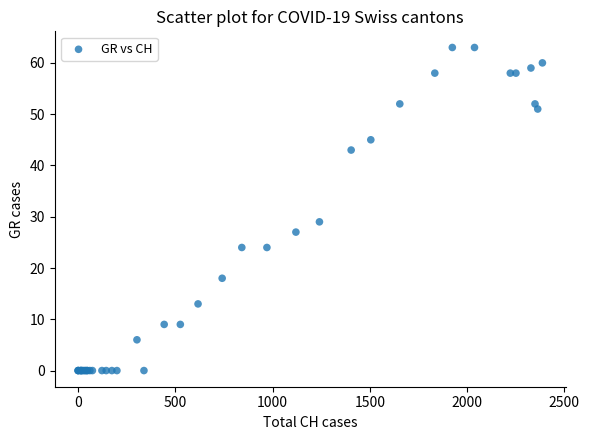

What Y value in the scatter plot is closest to 31?

29